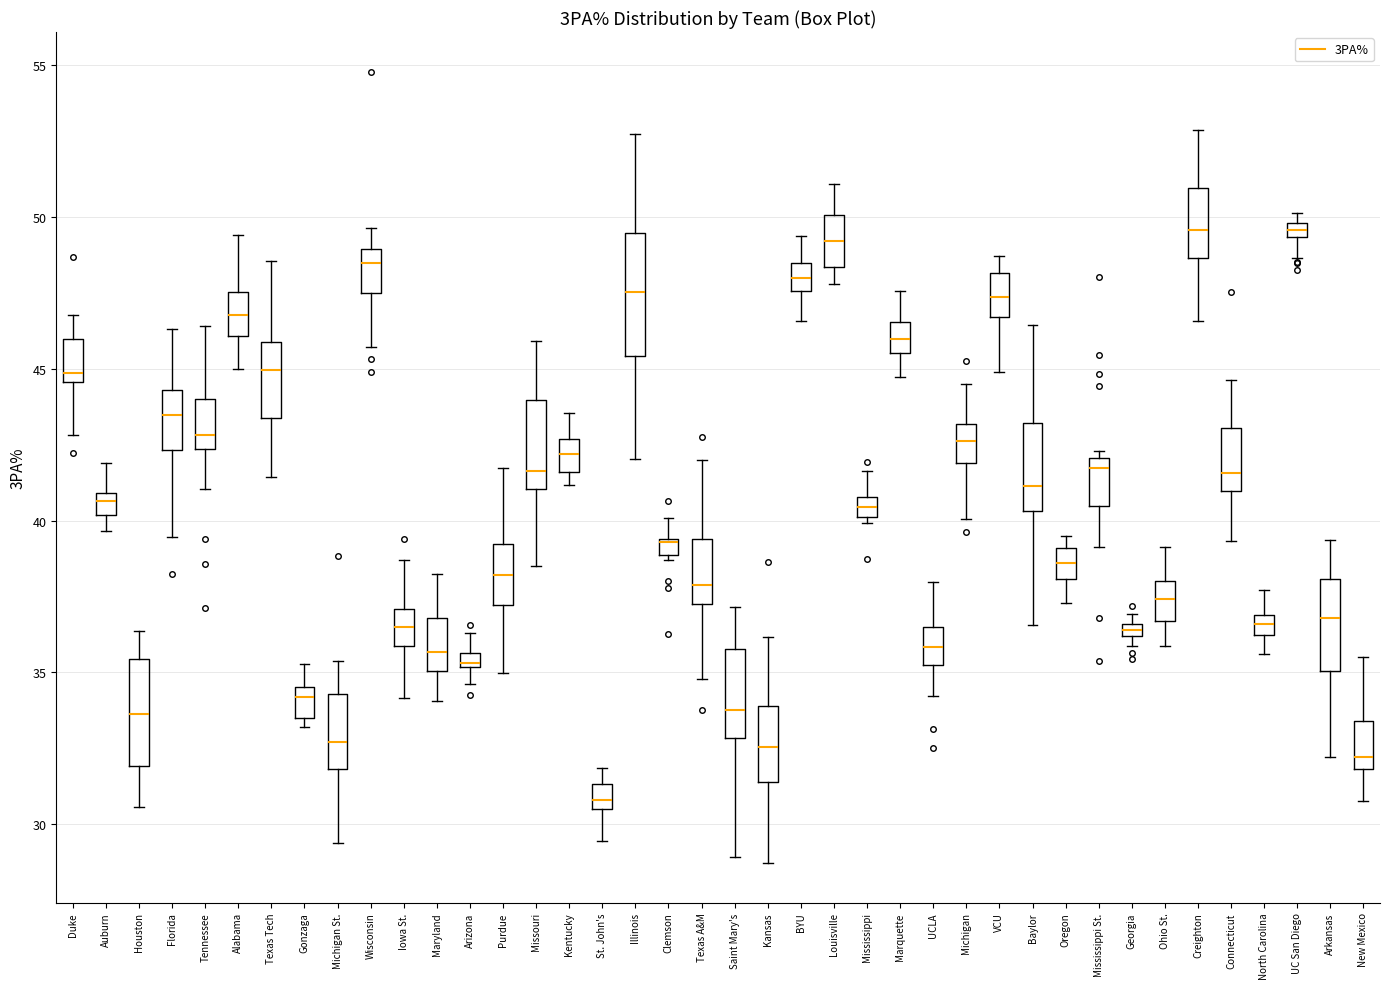

Where does the lower whisker of the box for Oregon end on the y-axis? The values are not printed on the chart, so give them approximately, as read against the axis.

37.5